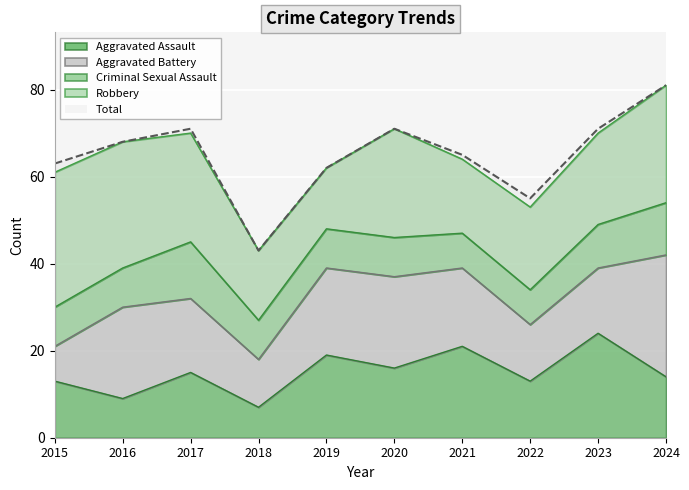

Reading left to right, list all the values displayed in this chart.

Aggravated Assault: 13	9	15	7	19	16	21	13	24	14
Aggravated Battery: 8	21	17	11	20	21	18	13	15	28
Criminal Sexual Assault: 9	9	13	9	9	9	8	8	10	12
Robbery: 31	29	25	16	14	25	17	19	21	27
Total: 63	68	71	43	62	71	65	55	71	81